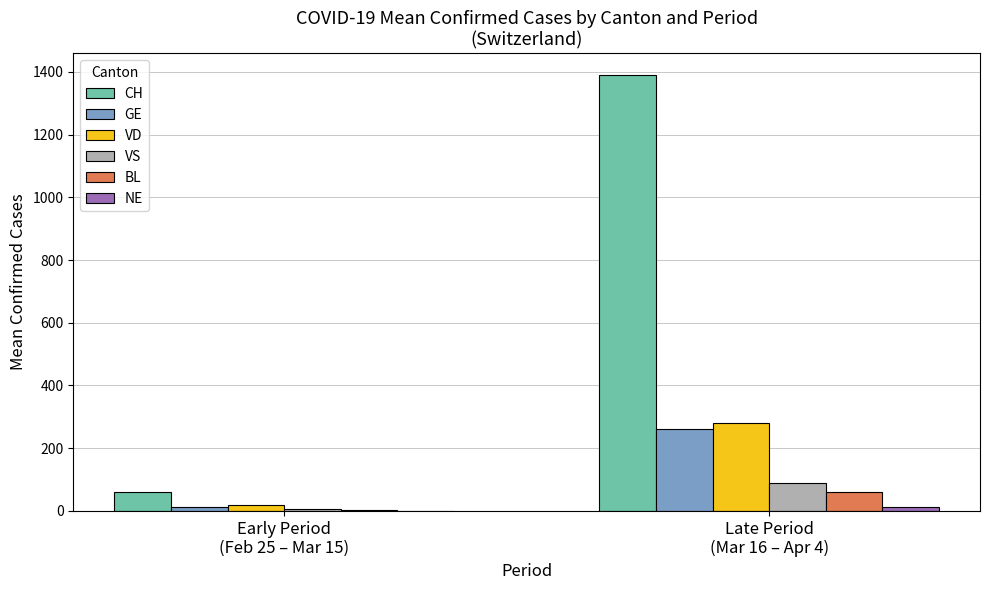

What is the maximum value shown in the chart?

1389.8